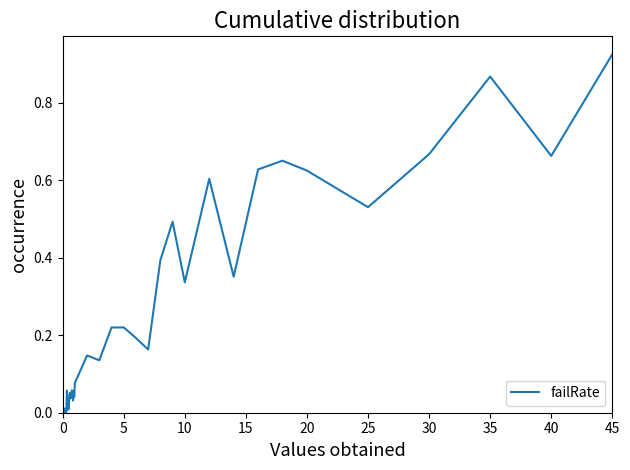

What is the average value?

0.2